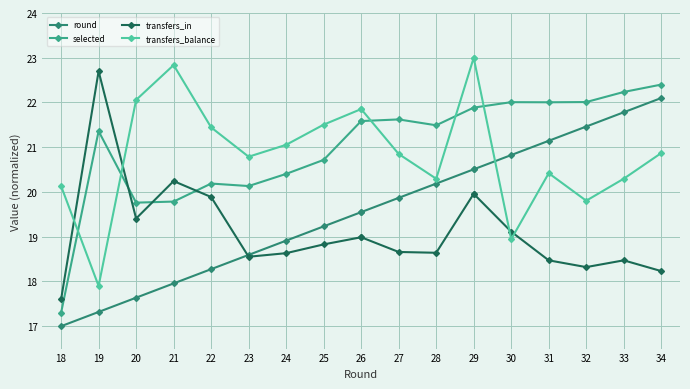

Read the selected value at 29.

21.9